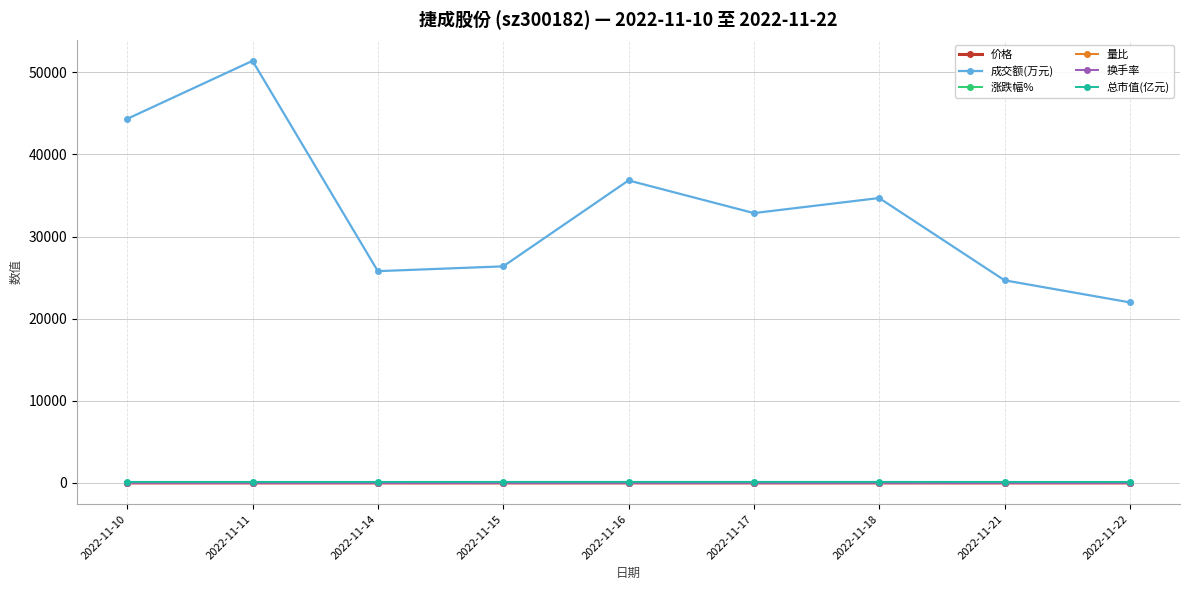

What is the difference between the 总市值(亿元) values at 2022-11-10 and 2022-11-17?

3.9